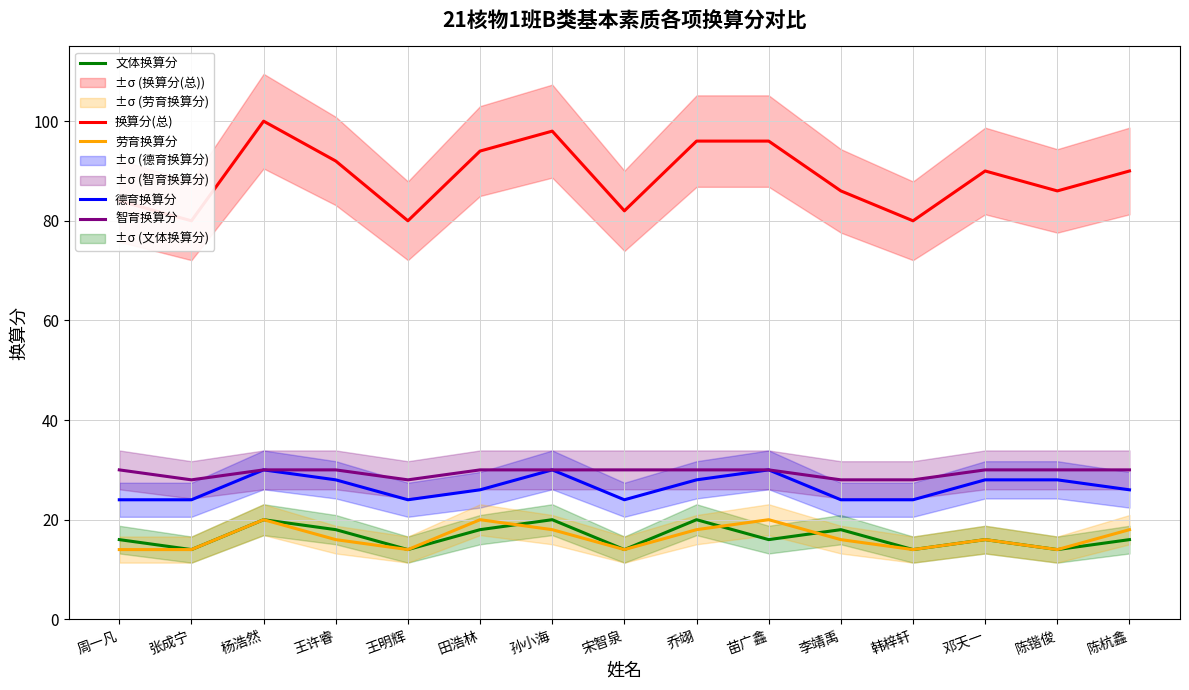

Where is the first local maximum for 德育换算分?

杨浩然